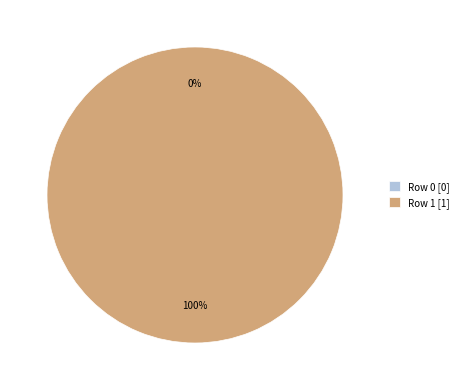

What is the change in value from Row 0 to Row 1?

+1